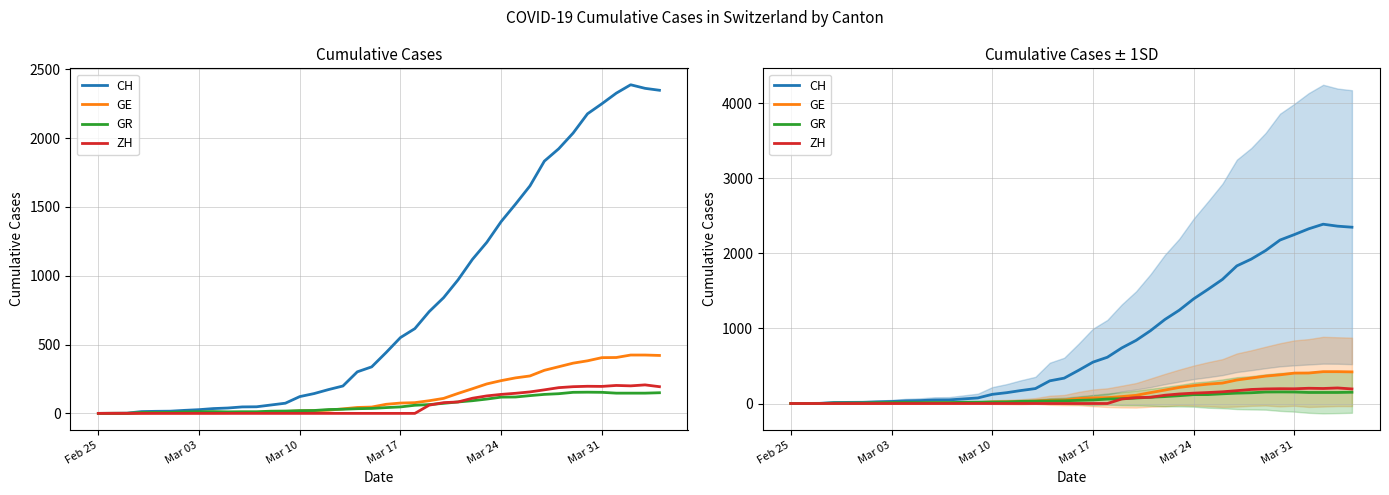

How many times do GR and ZH cross each other?

1